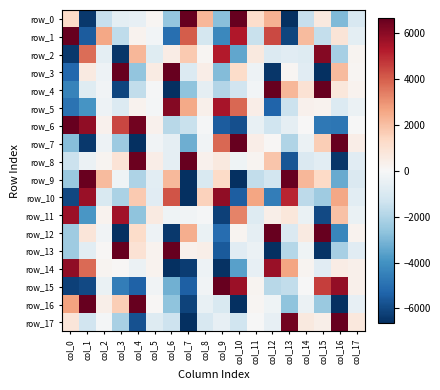

How many negative values does the row_4 series have?

12